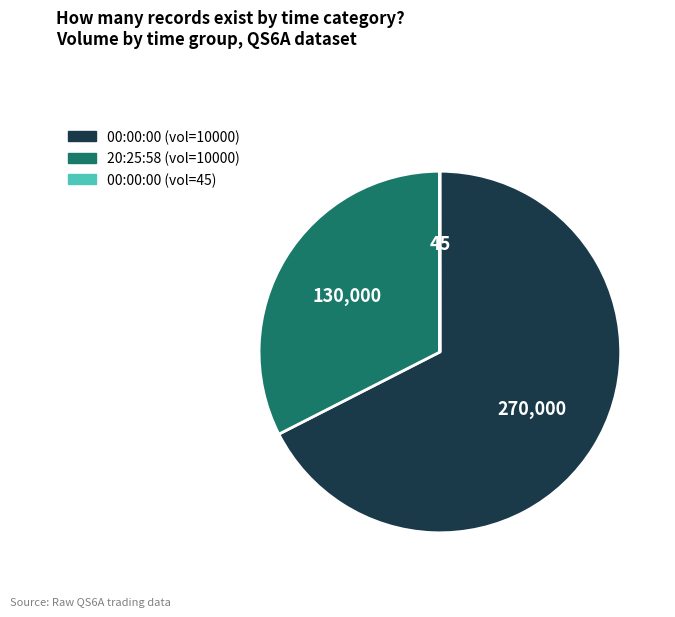

Is there a majority slice in this chart?

Yes